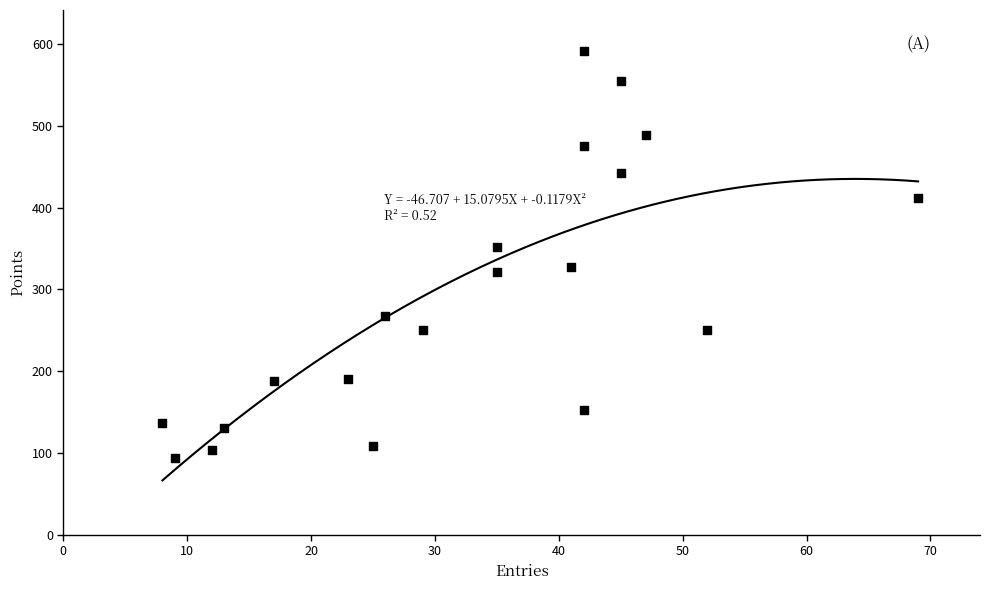

What is the range of Y values (max minus min)?

498